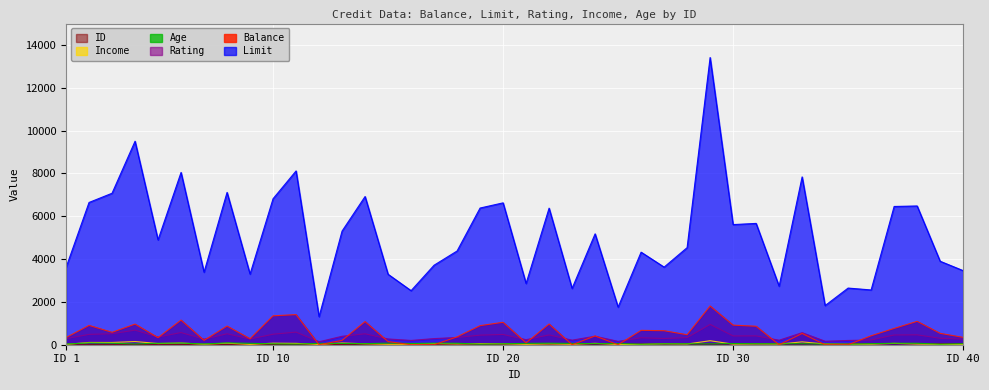

How many lines are shown in the chart?

6